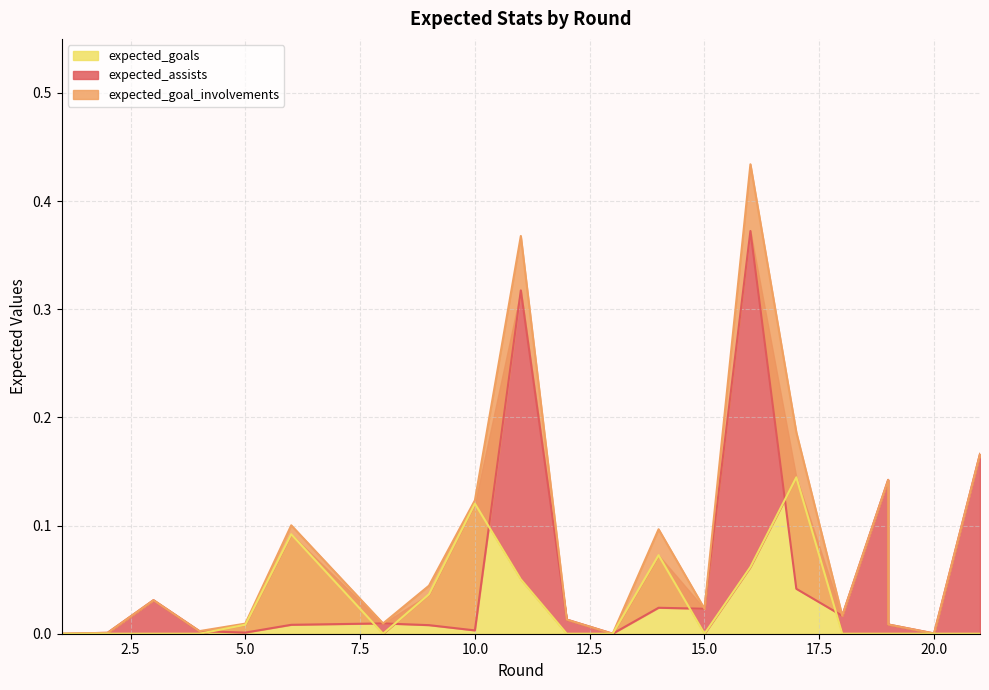

What is the highest value of the expected_goal_involvements series?

0.4